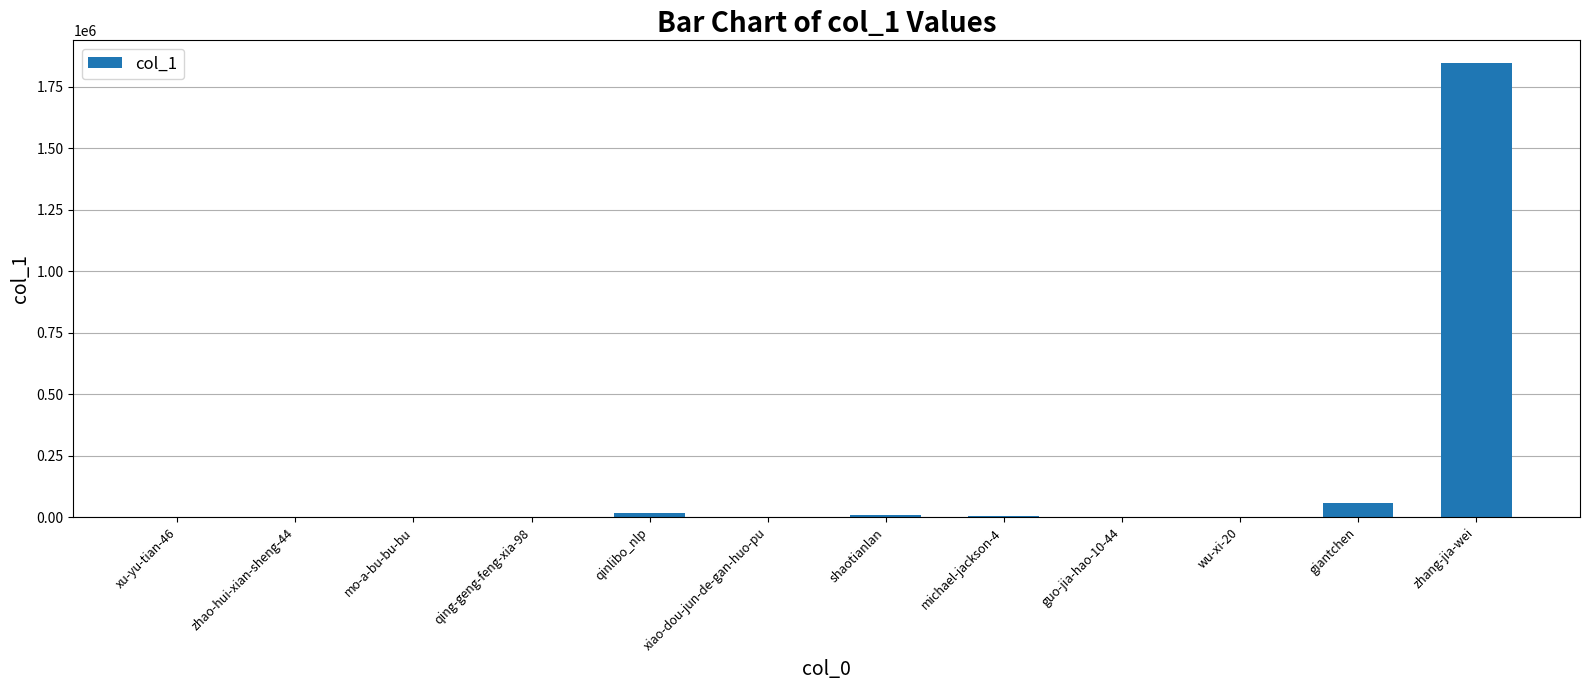

The chart shows a value of 58258 at giantchen. True or false?

True